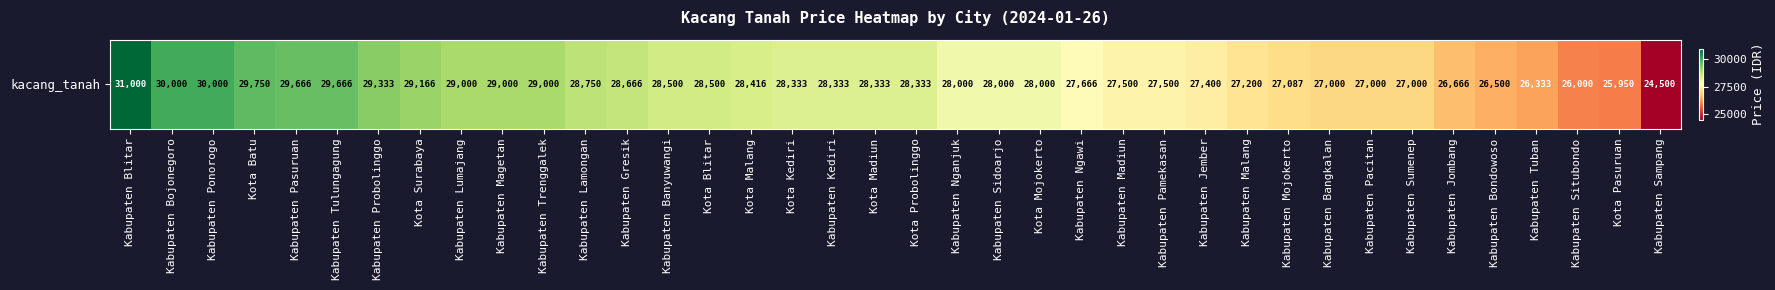

Between Kabupaten Pasuruan and Kabupaten Jember, which is larger?

Kabupaten Pasuruan